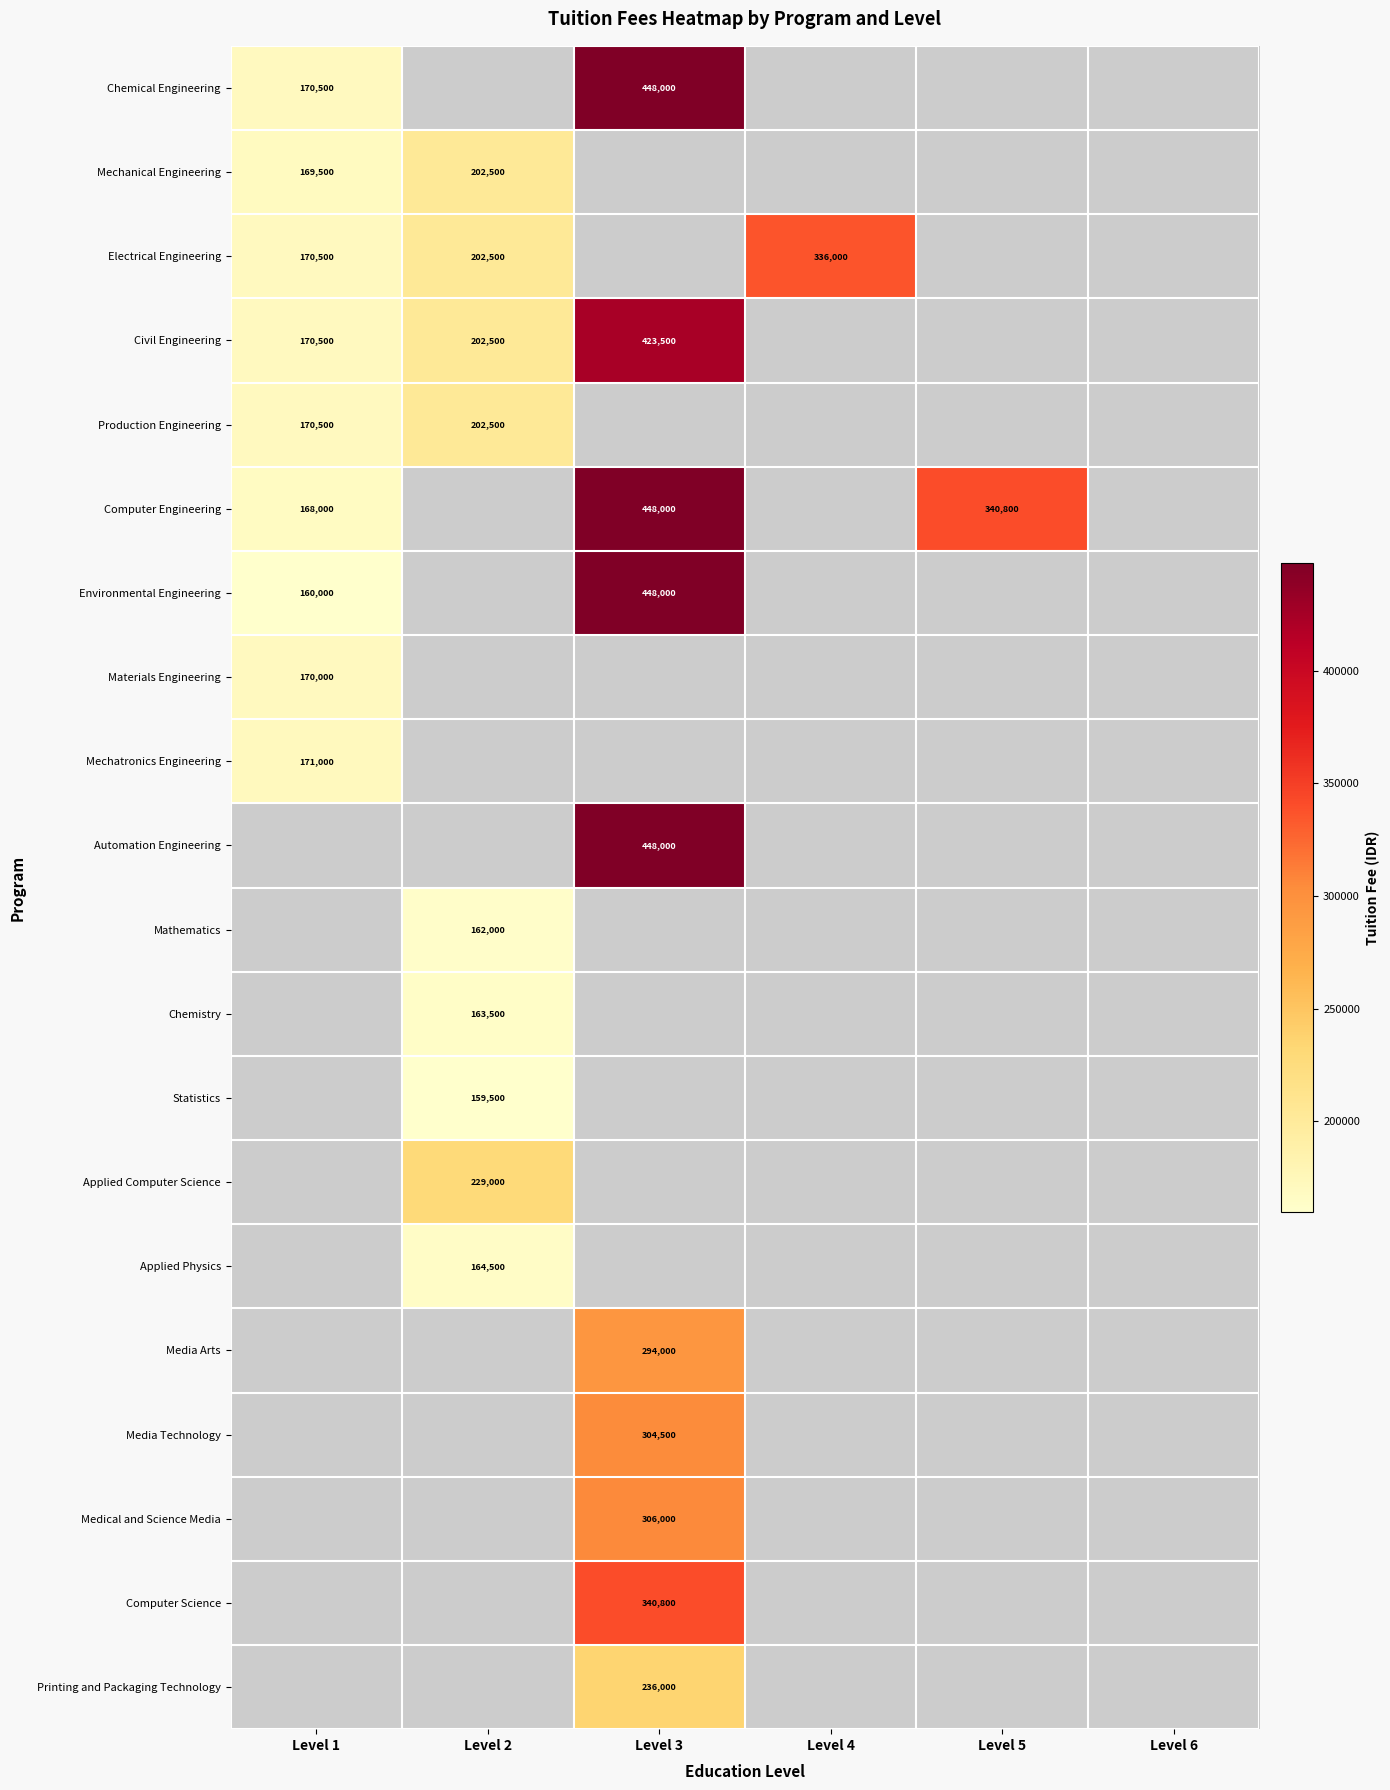

Is it true that Chemical Engineering equals 448000 at Level 3?

True